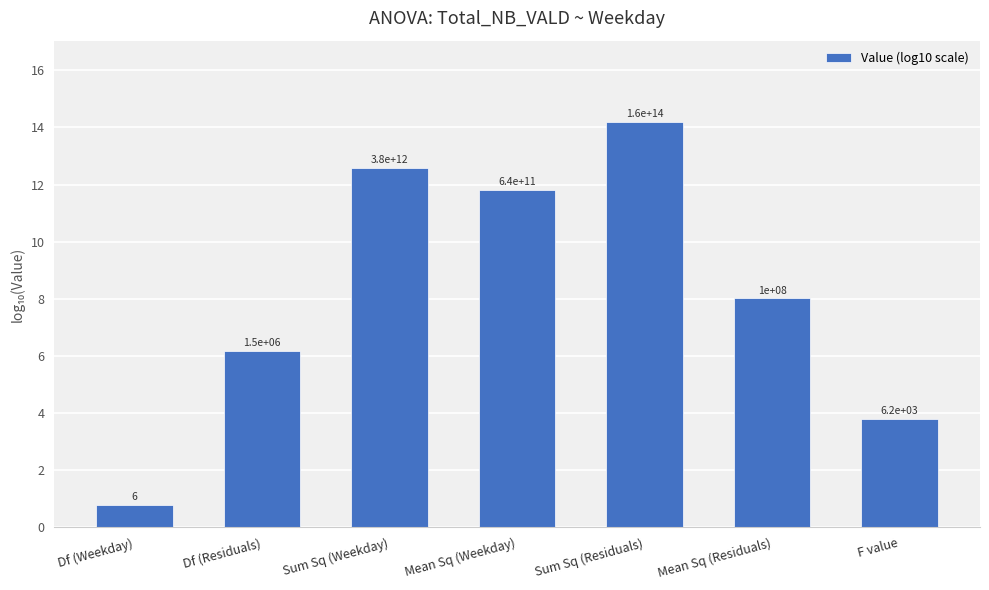

Does the chart contain any negative values?

No